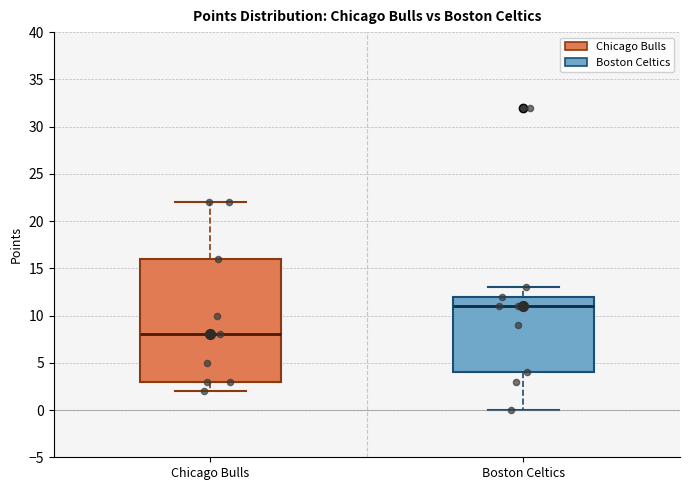

Which box's median line is the lowest?

Chicago Bulls